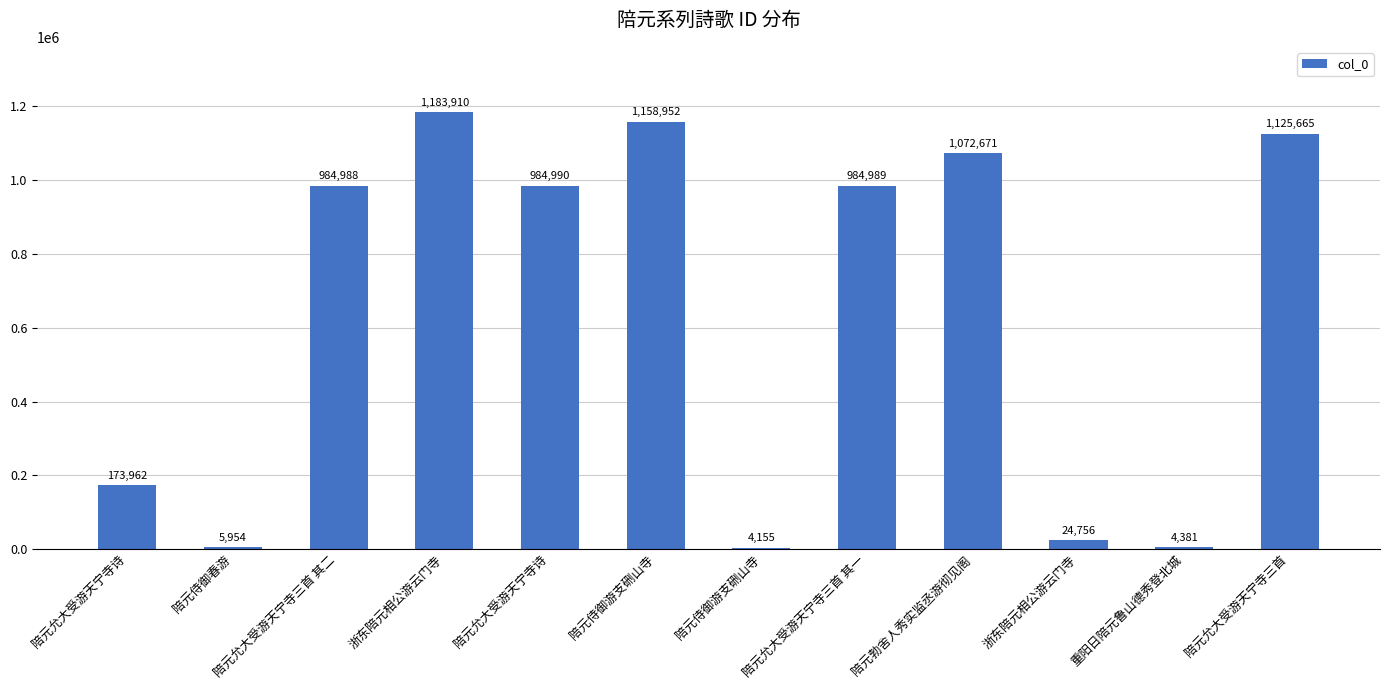

What is the difference between the maximum and minimum values?

1179755